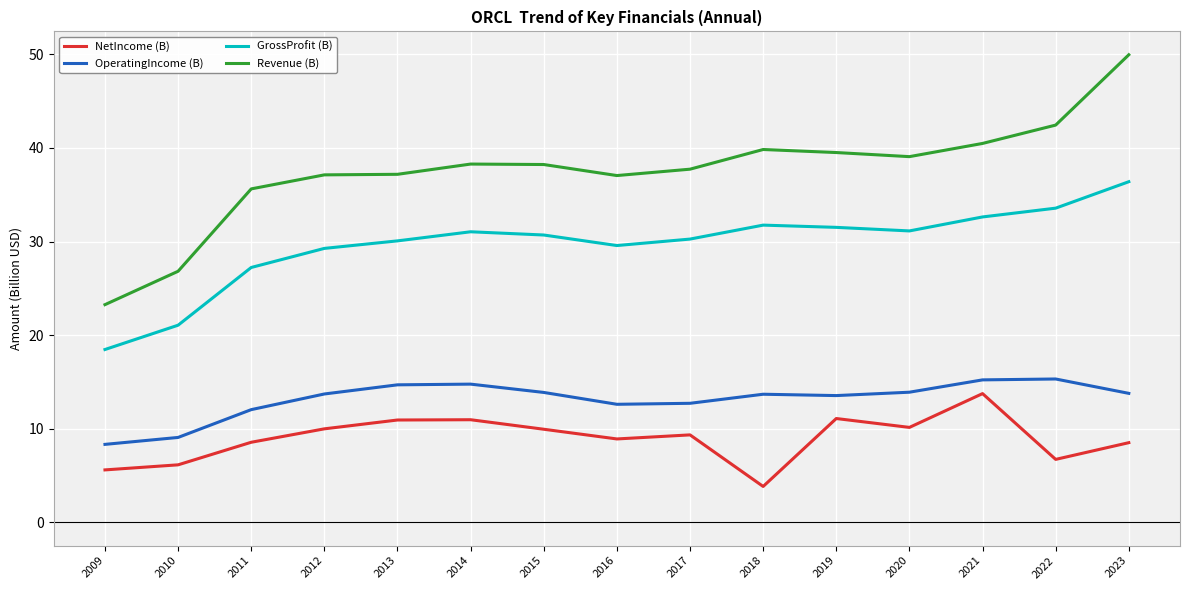

Which series has the largest range (max minus min)?

Revenue (B)